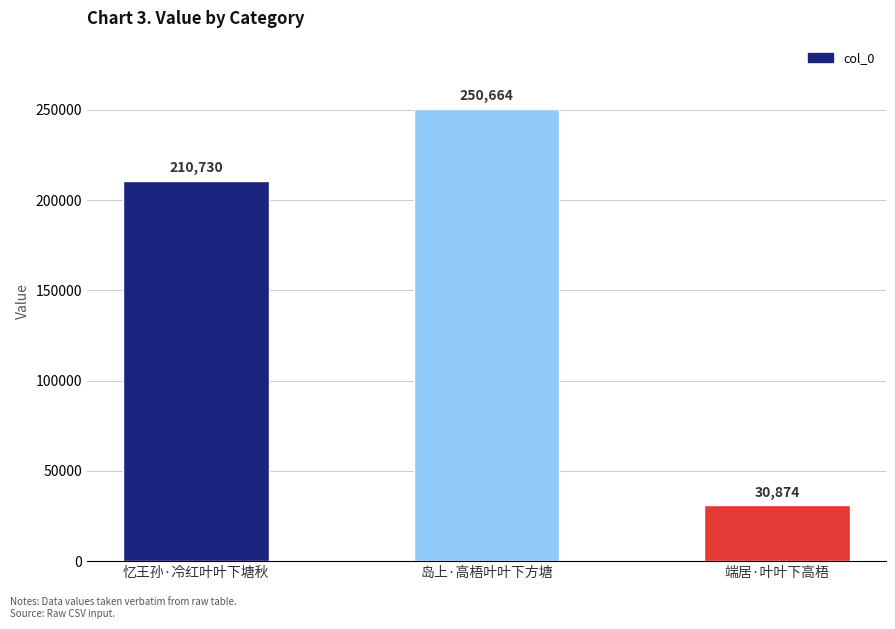

What is the change in value from 岛上·高梧叶叶下方塘 to 端居·叶叶下高梧?

-219790